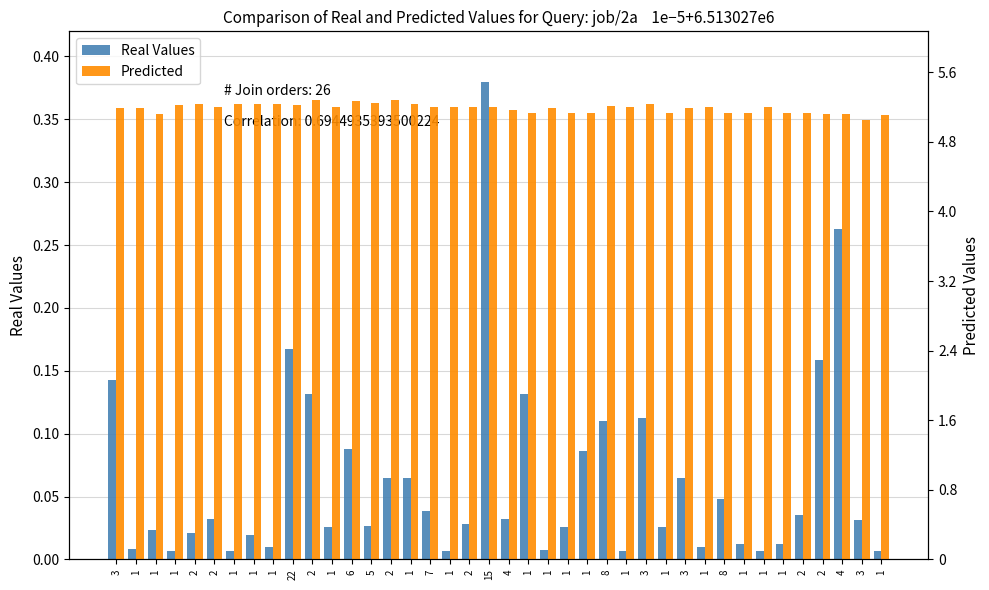

Which series has the largest total across all categories?

Predicted